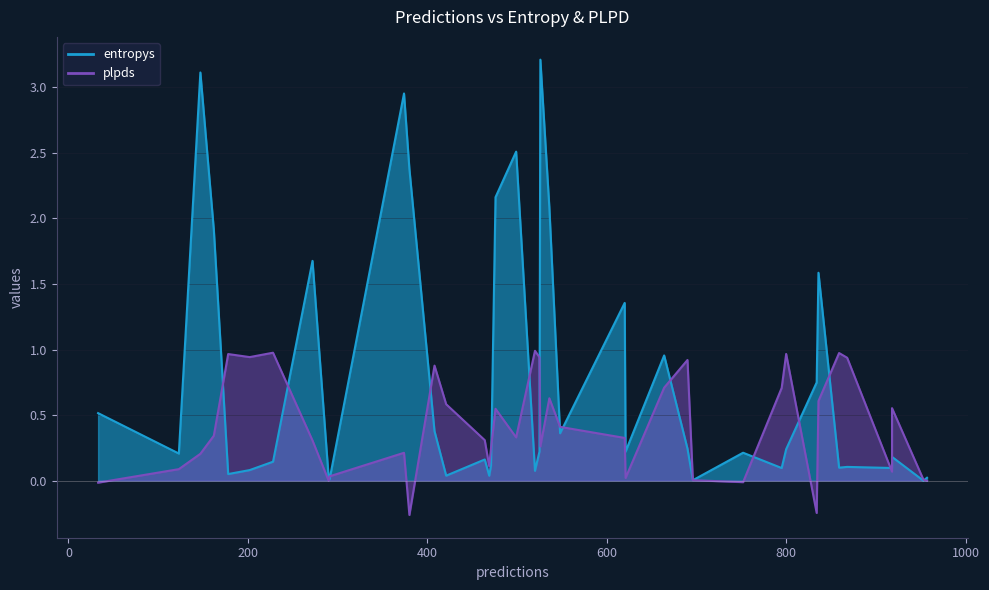

After their last crossing, which series has the higher values: plpds or entropys?

entropys